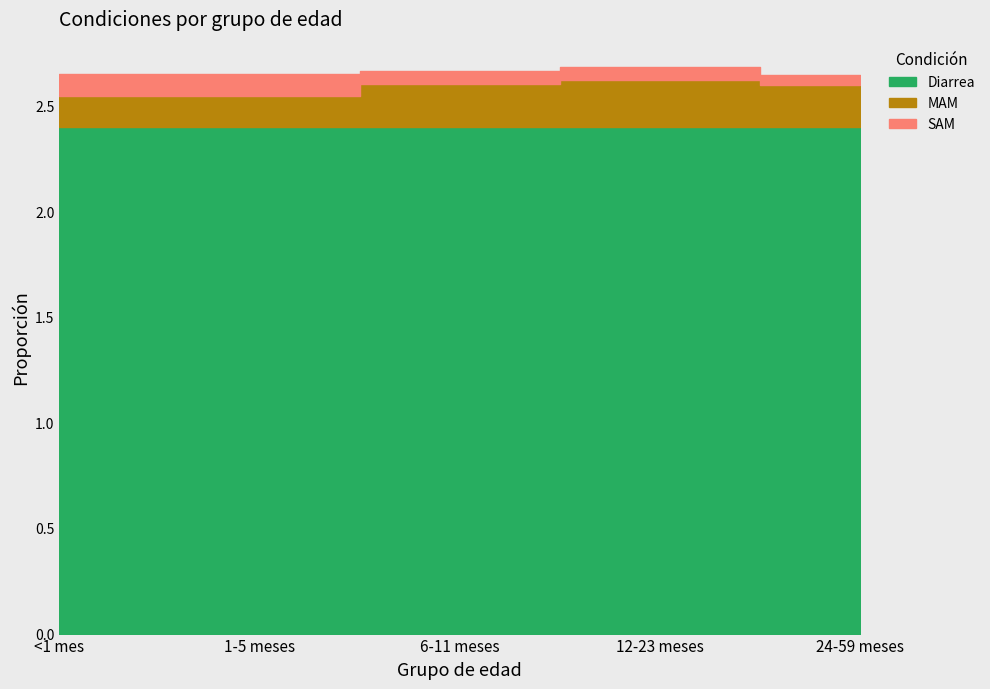

At which category does the chart reach its minimum across all series?

24-59 meses